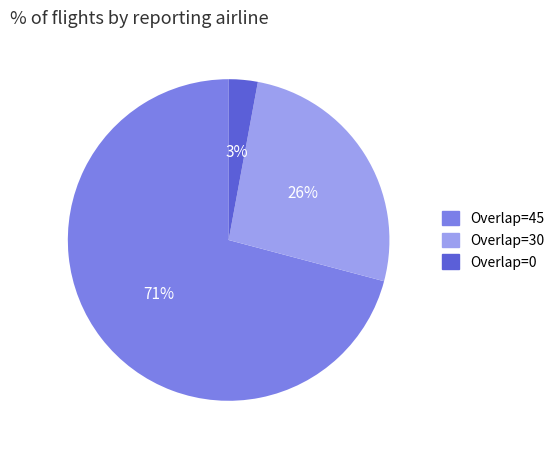

Count the number of slices in the pie.

3